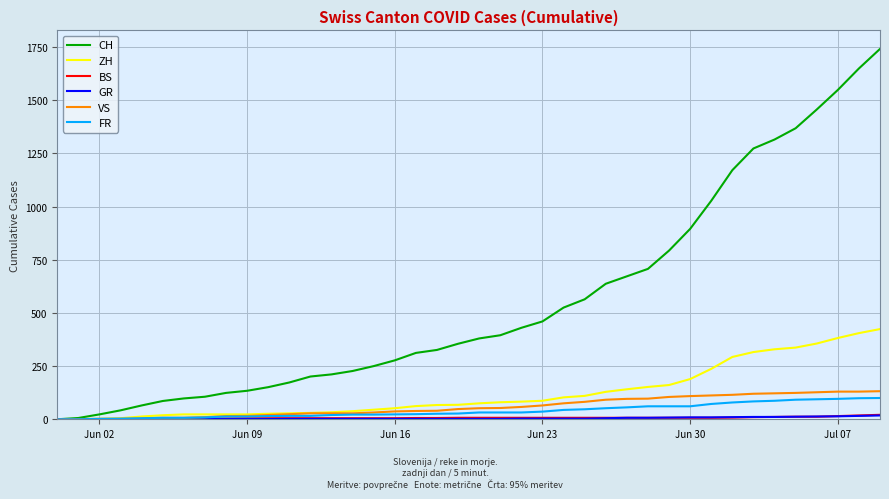

What is the maximum value for VS?

132